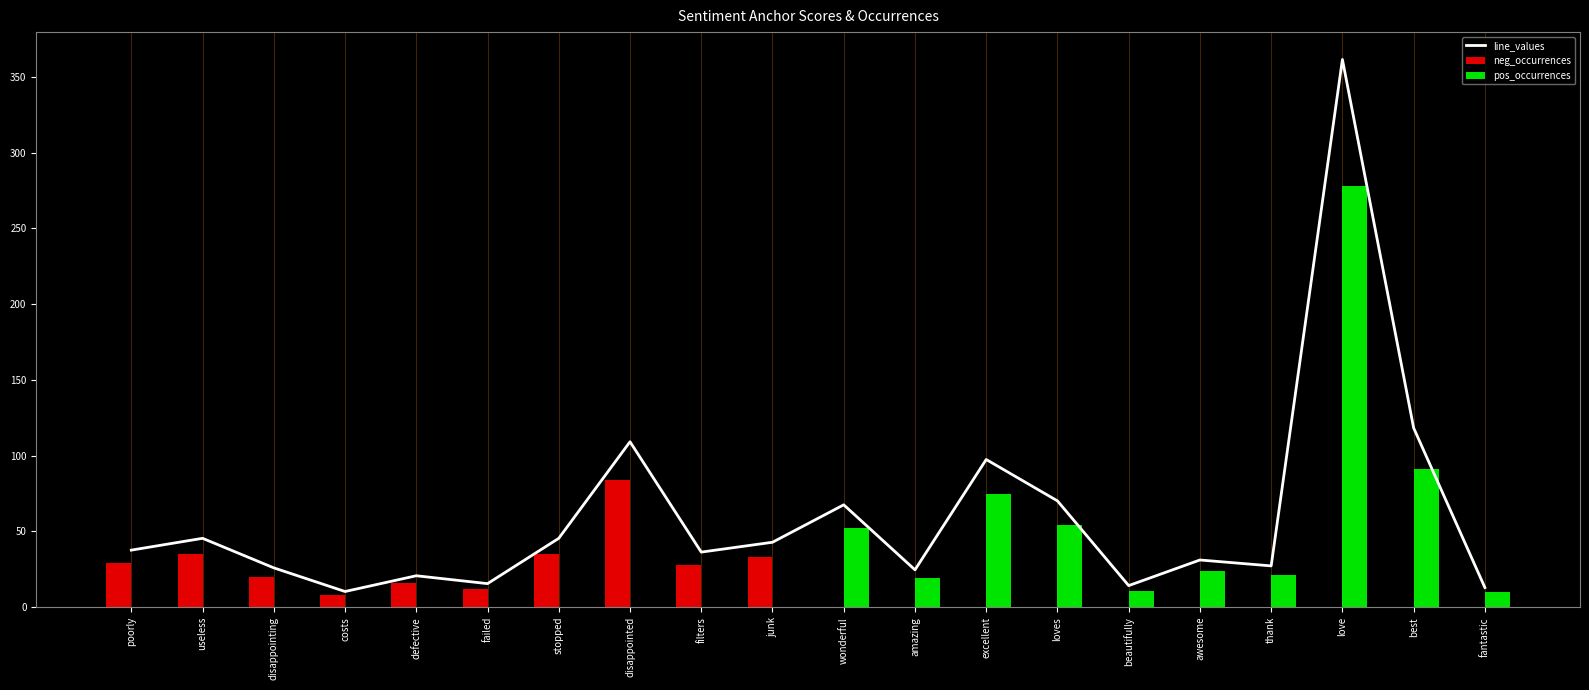

What are all the series names shown in the legend?

line_values, neg_occurrences, pos_occurrences